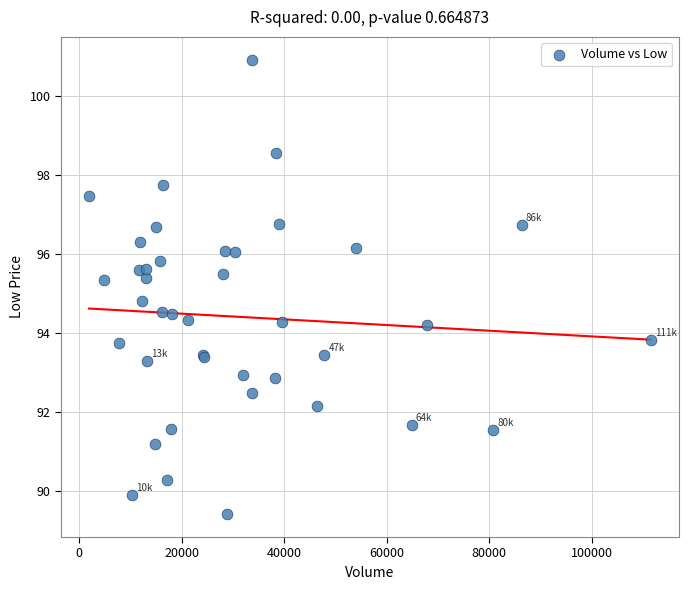

What Y value in the scatter plot is closest to 95?

94.8